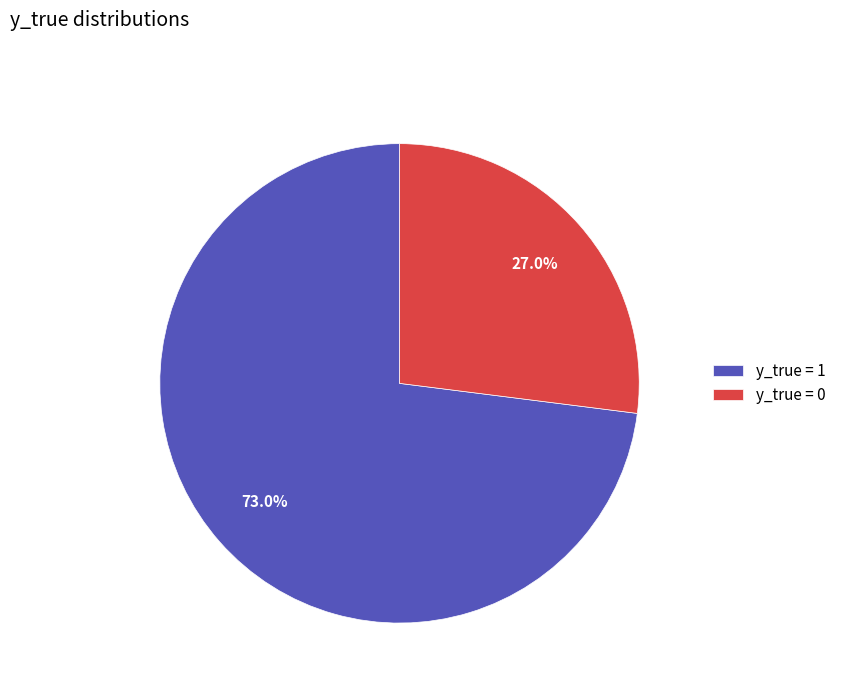

To the nearest percent, what is the average slice percentage?

50%